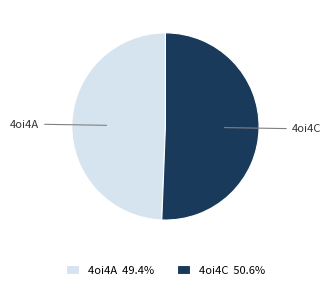

Which category accounts for the majority?

4oi4C